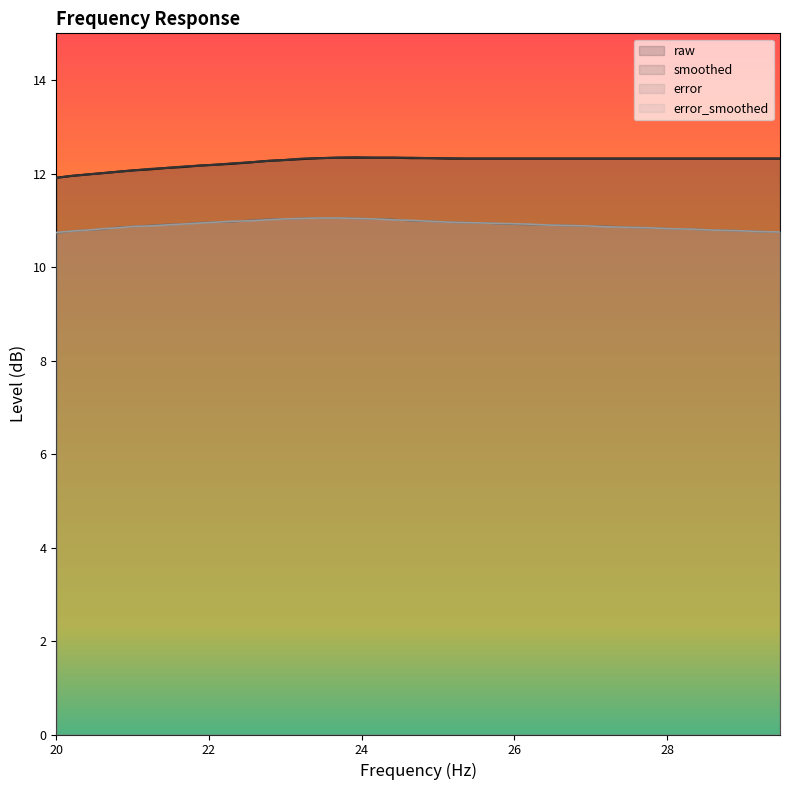

True or false: smoothed and error cross at least once.

False